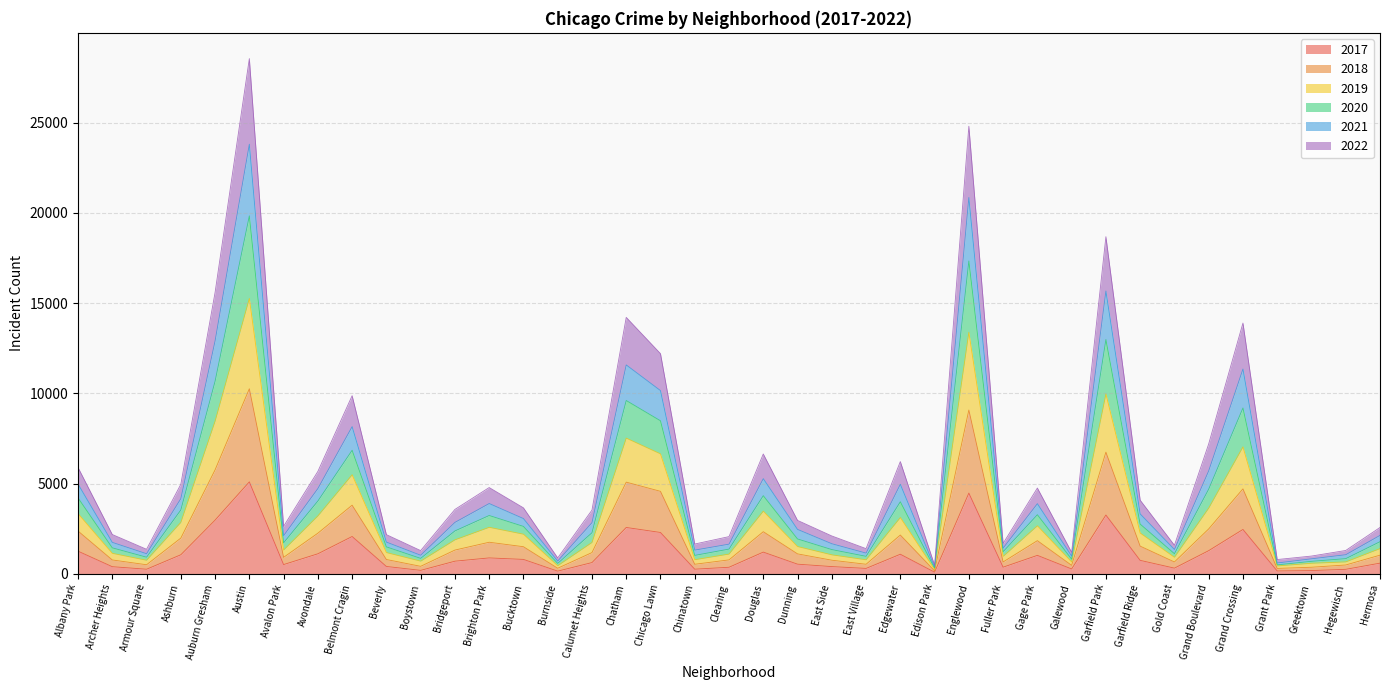

At which category is the sum across all series the highest?

Austin